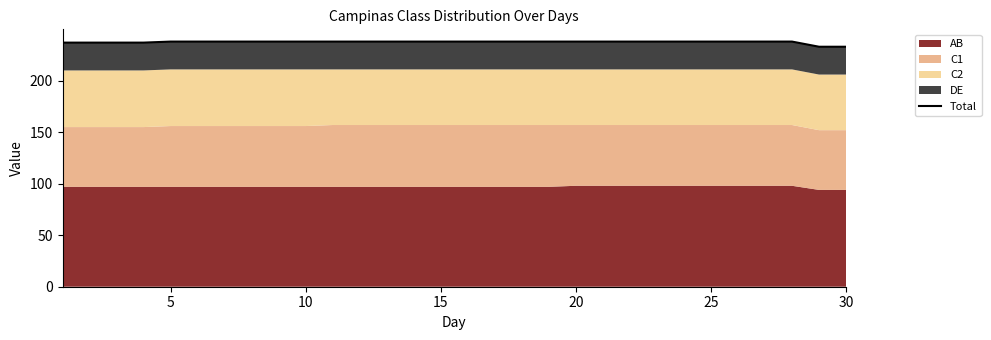

True or false: there are more than 0 points higher than both neighbors.

False